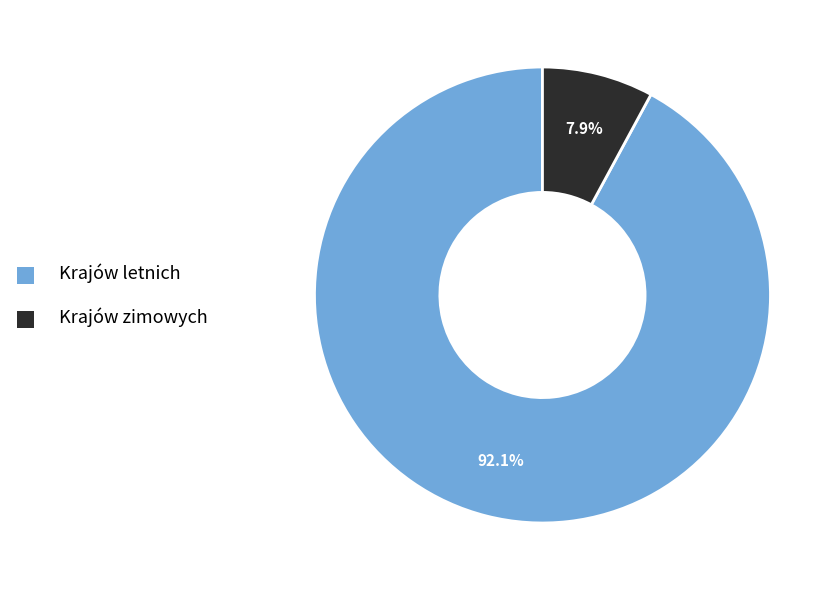

To the nearest percent, what portion does Krajów zimowych represent?

8%